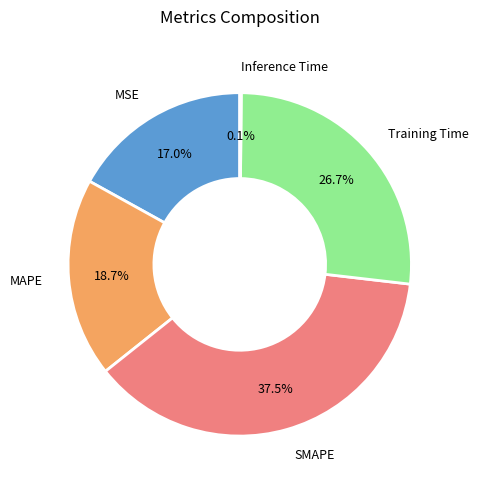

How much of the chart is everything except MAPE?

81.3%